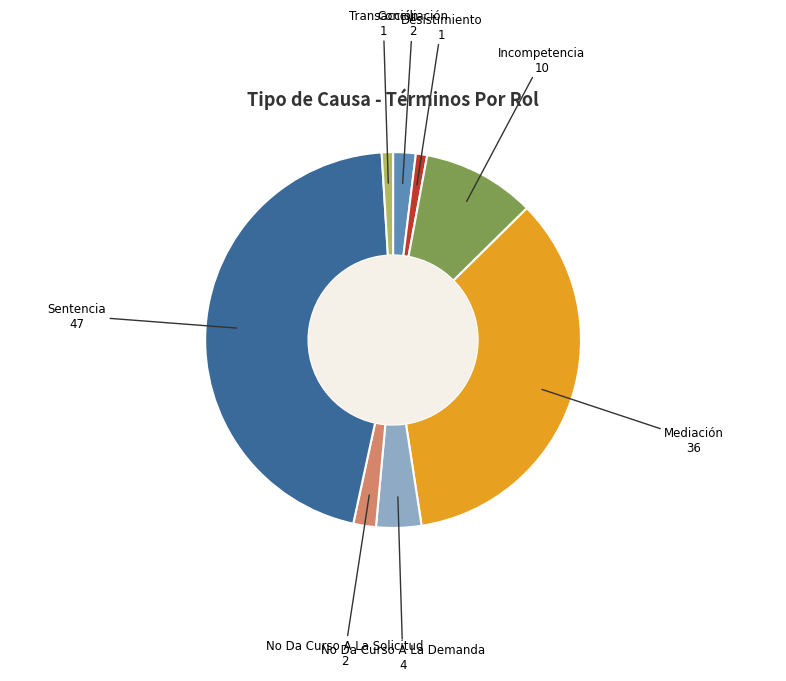

Does Transacción account for over 50% of the chart?

No